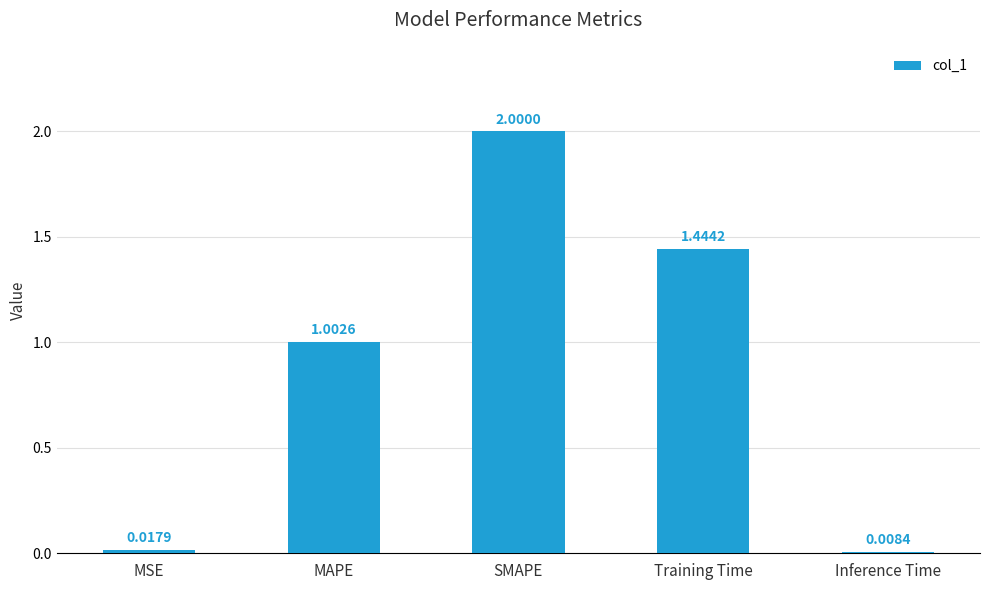

Which category has the lowest value across all series?

Inference Time